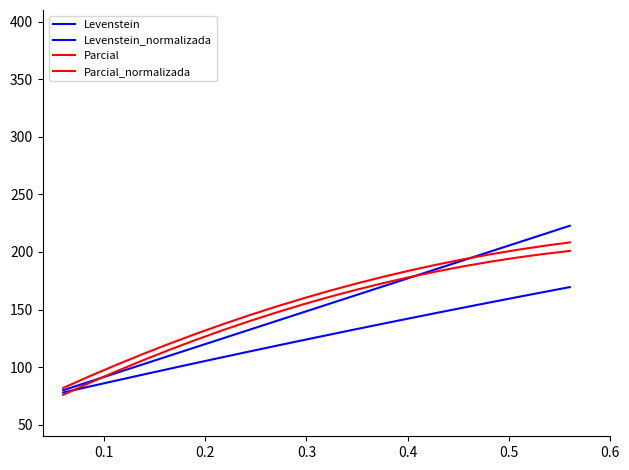

What is the average value of the Levenstein_normalizada series?

125.1